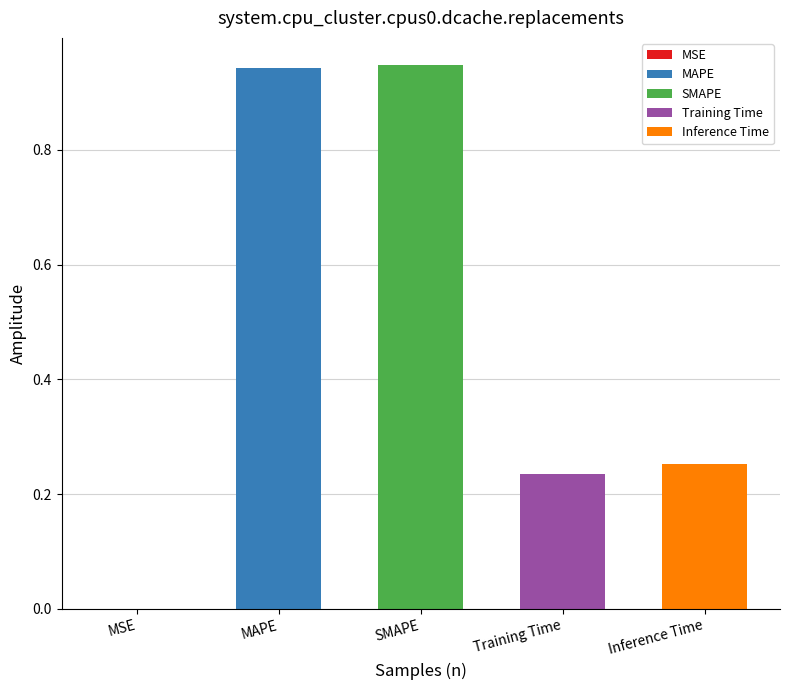

The chart shows a value of 0.4 at Inference Time. True or false?

False